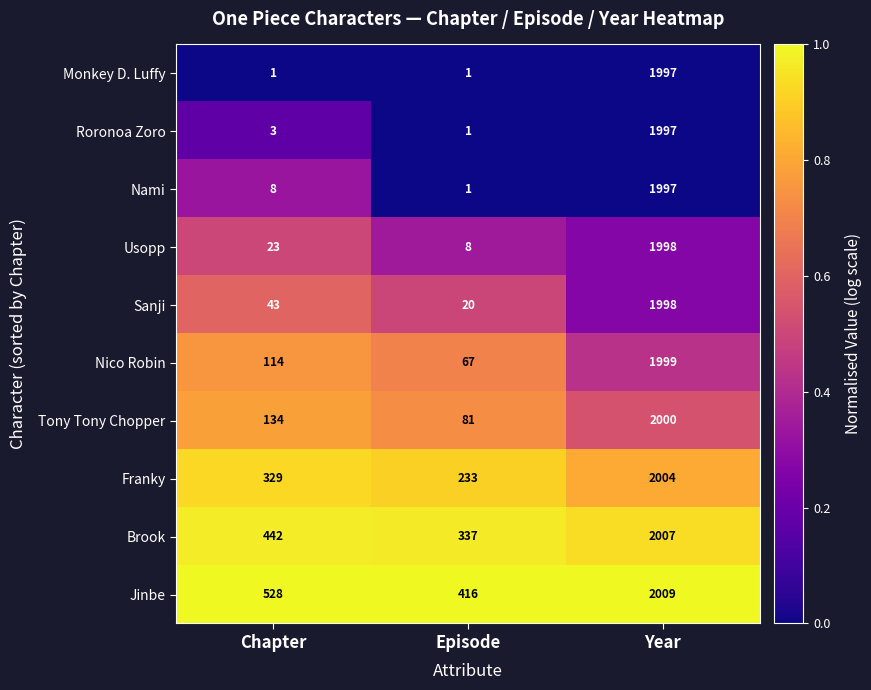

What is the greatest value displayed?

2009